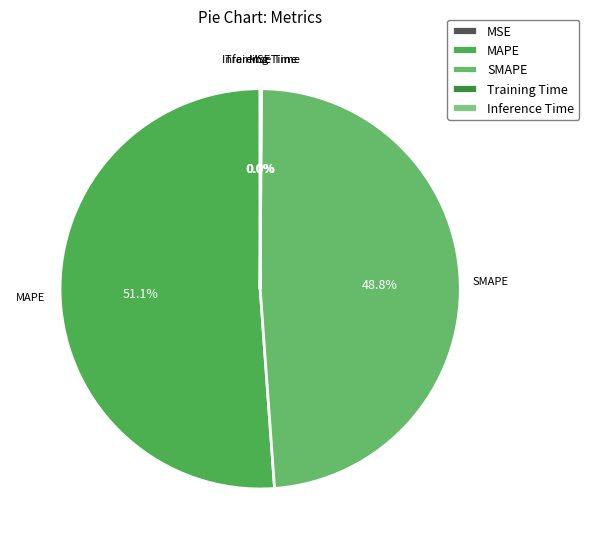

Is there a majority slice in this chart?

Yes